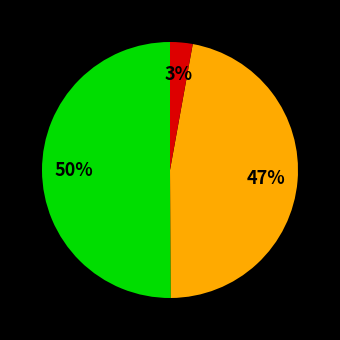

To the nearest percent, what is the difference between the largest and smallest slice percentages?

47%